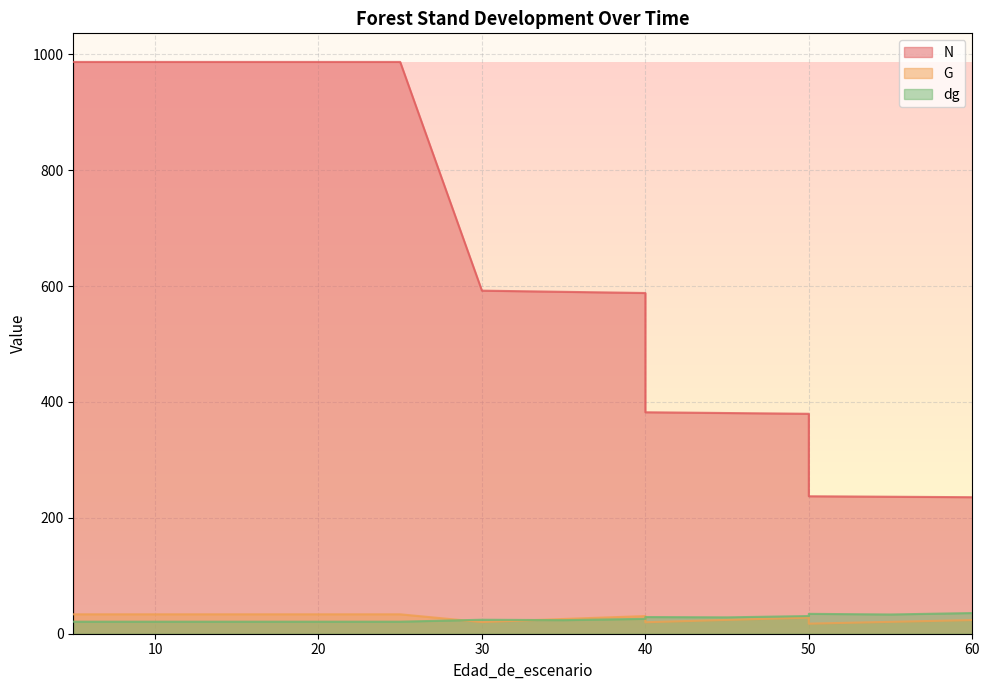

What is the value of the dg point at the 7th from the left?

20.8